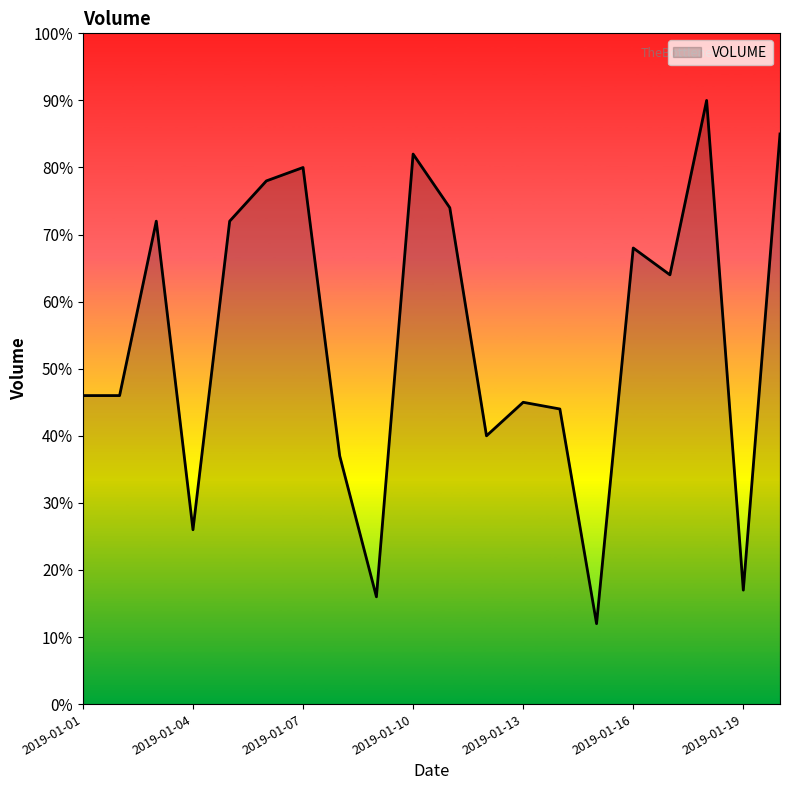

What is the difference between the maximum and minimum values?

78